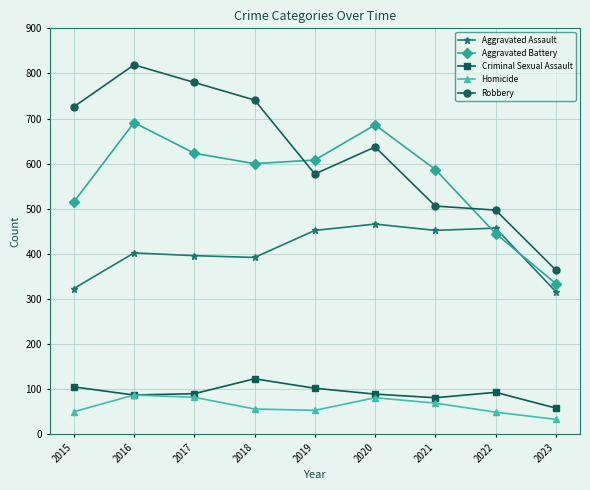

True or false: Aggravated Battery and Homicide cross at least once.

False